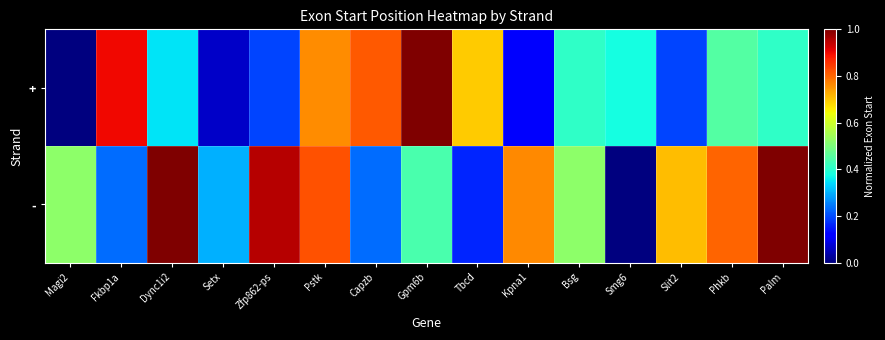

How many distinct data groups are displayed?

2